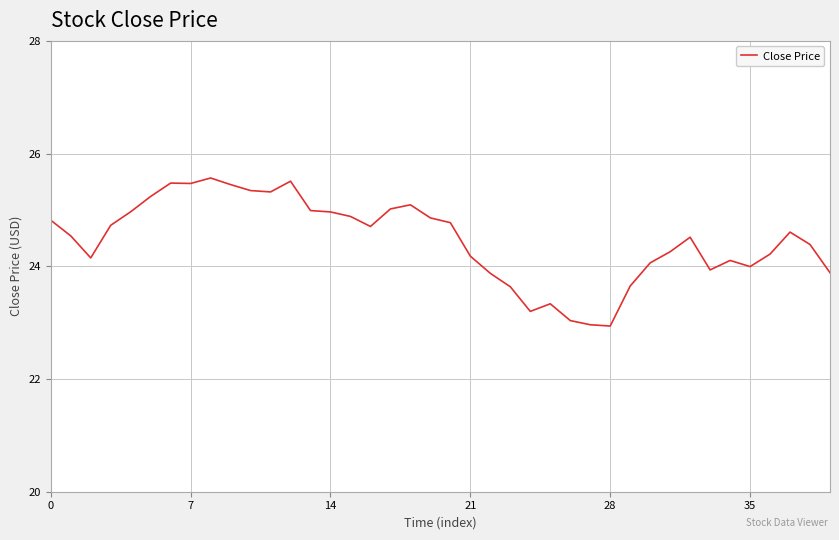

Count the number of categories in the chart.

40